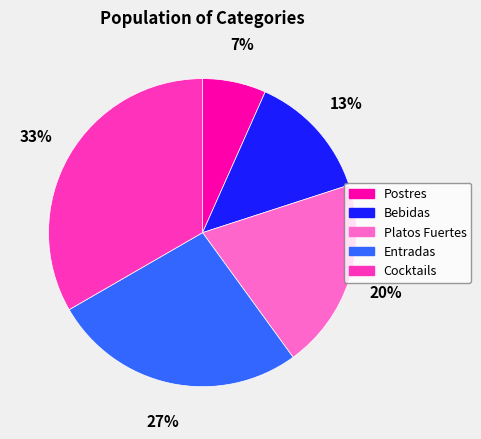

Does Platos Fuertes account for over 50% of the chart?

No